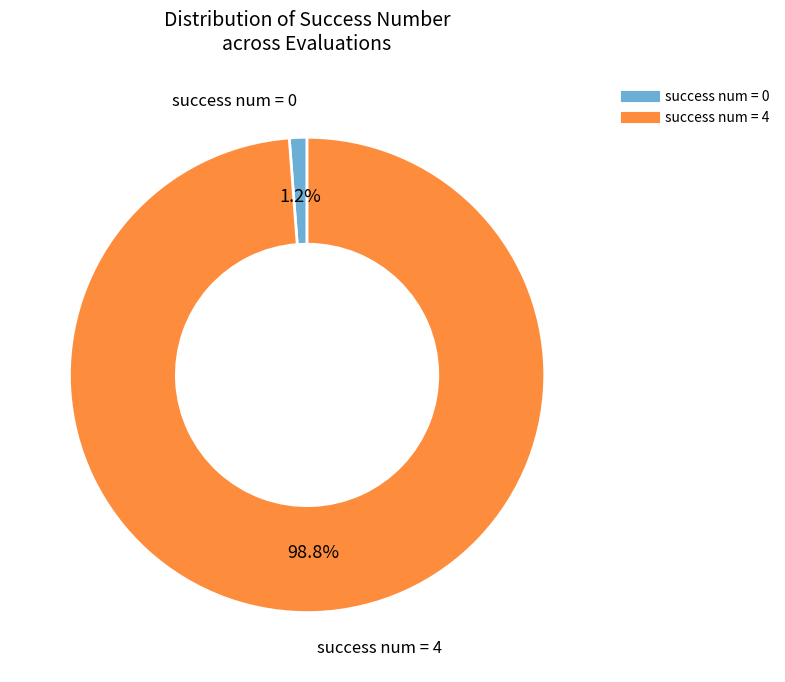

Is there any slice that represents more than half of the pie?

Yes